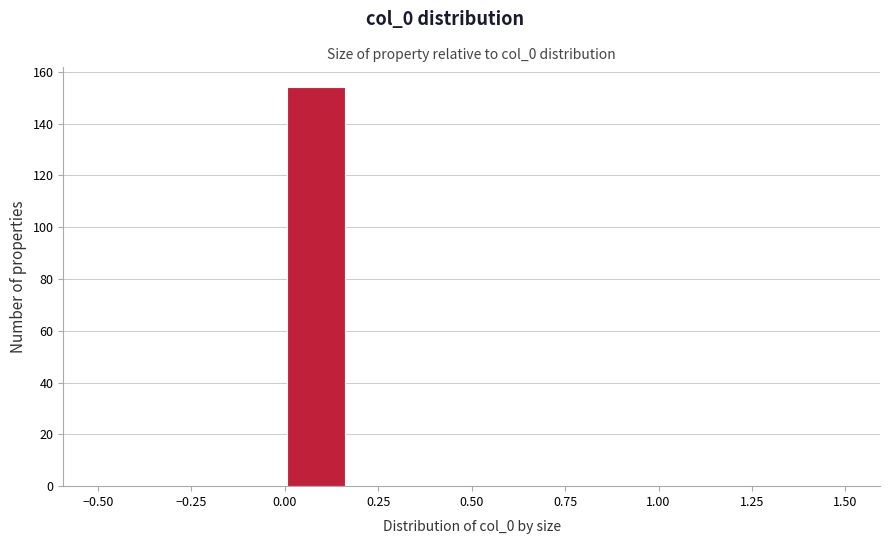

Read against the x-axis, roughly where is the centre of the tallest bar?

0.10